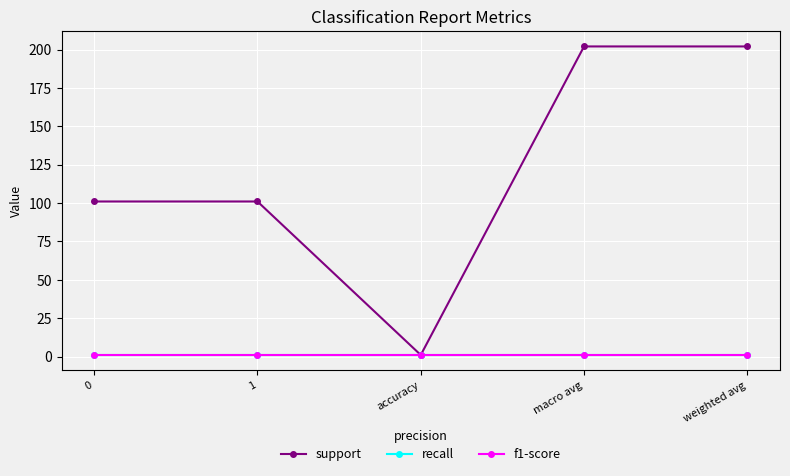

True or false: recall and support cross at least once.

False